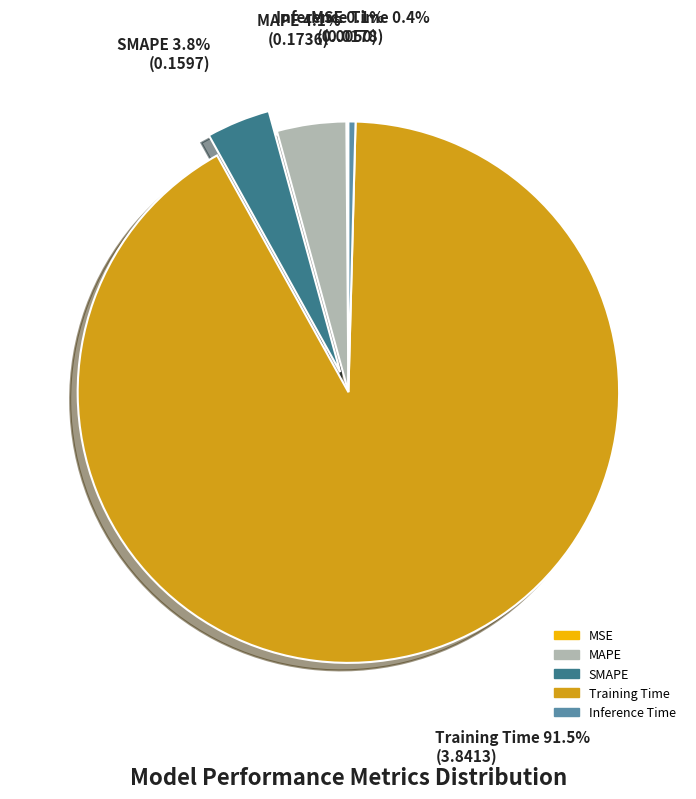

Do Training Time and Inference Time together represent more than half of the pie?

Yes